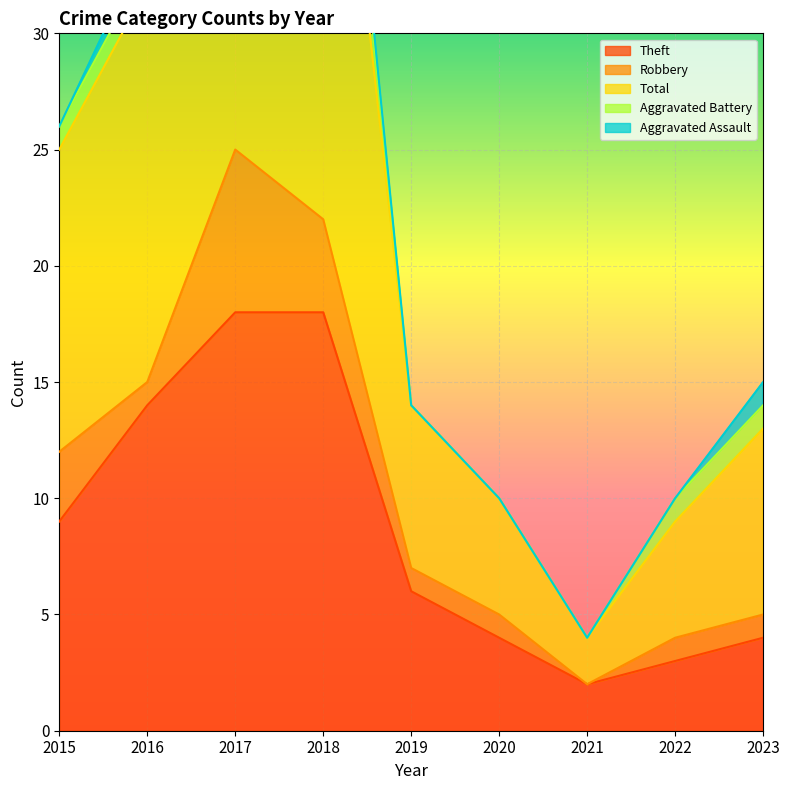

True or false: Aggravated Battery and Theft intersect in this chart.

False